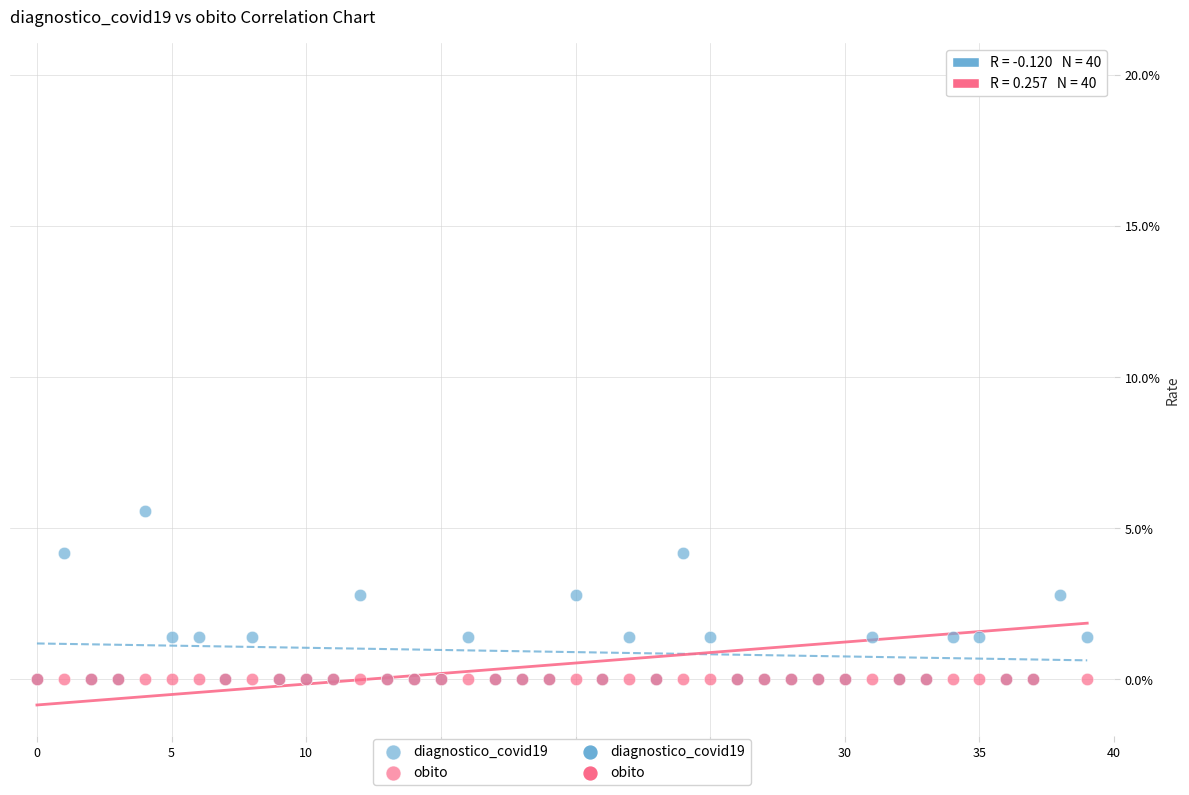

Which series has the largest Y range (max minus min)?

obito